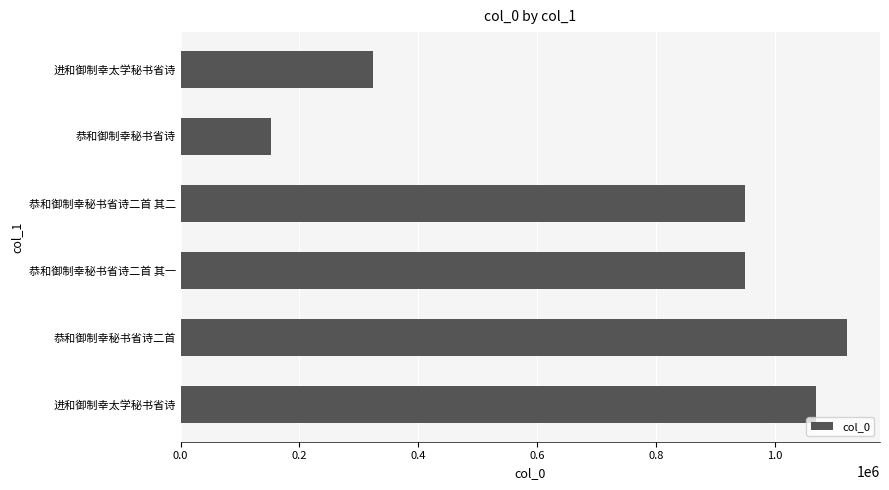

How many values are below 948782?

3